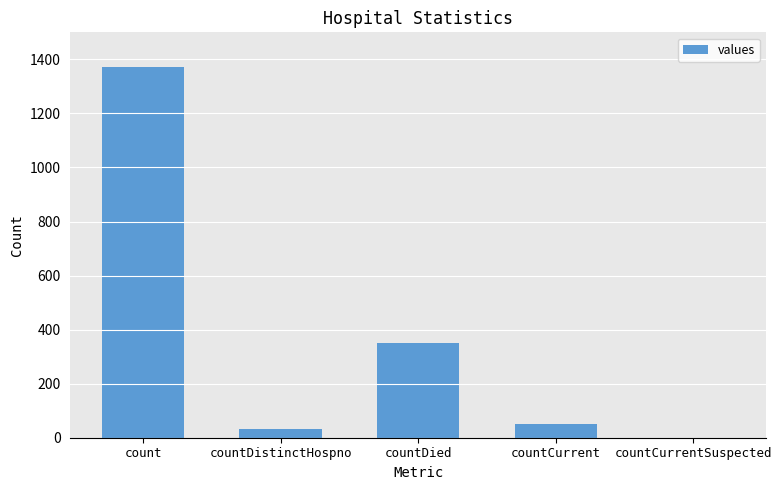

The value at countCurrentSuspected is -643. True or false?

False